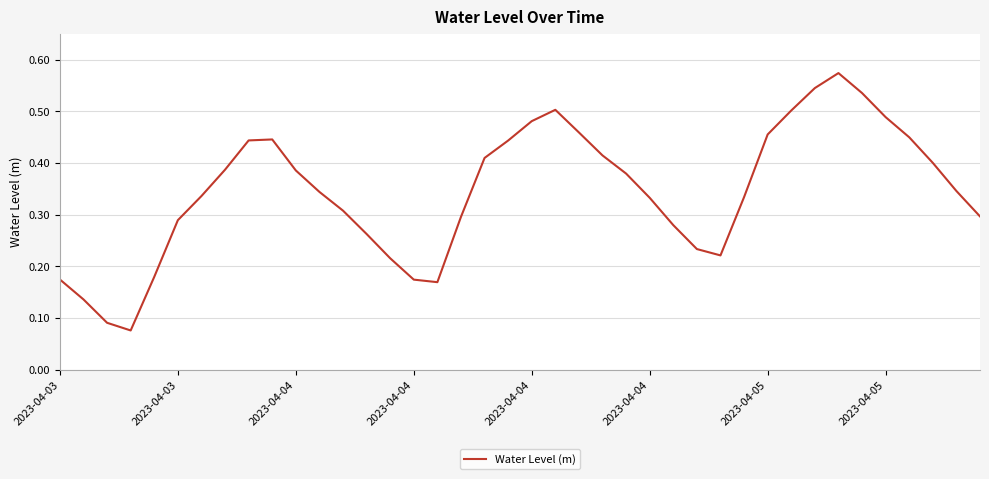

True or false: the data has more than 1 interior local peaks.

True